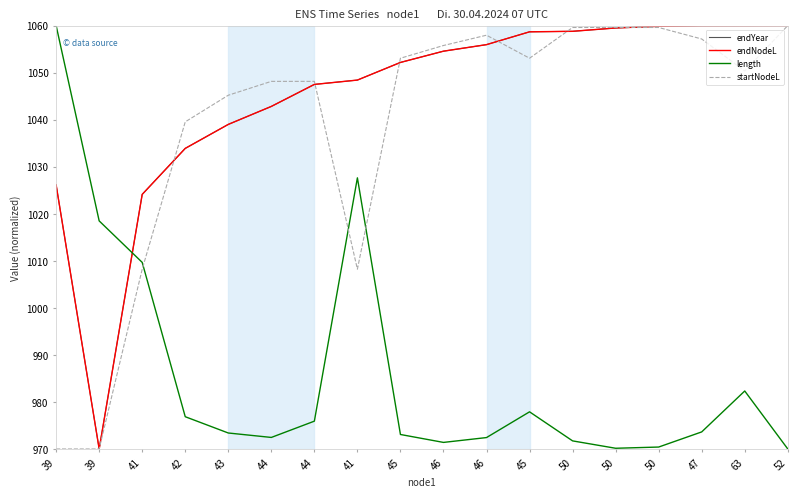

How many lines are shown in the chart?

4